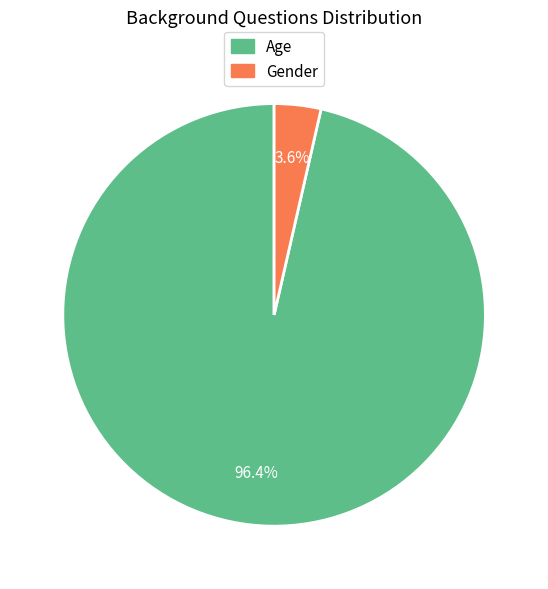

How many segments does this pie chart have?

2